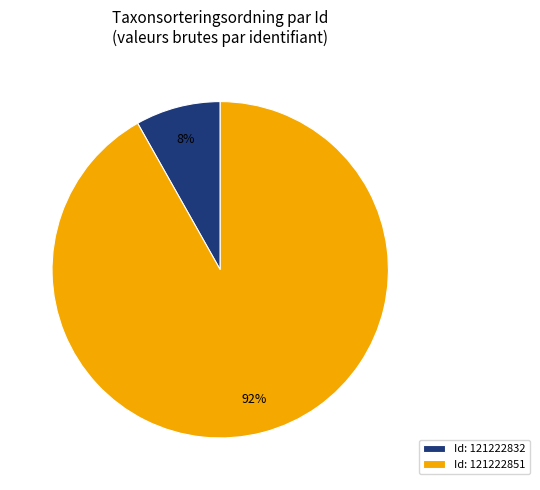

Which slice is the smallest?

Id: 121222832